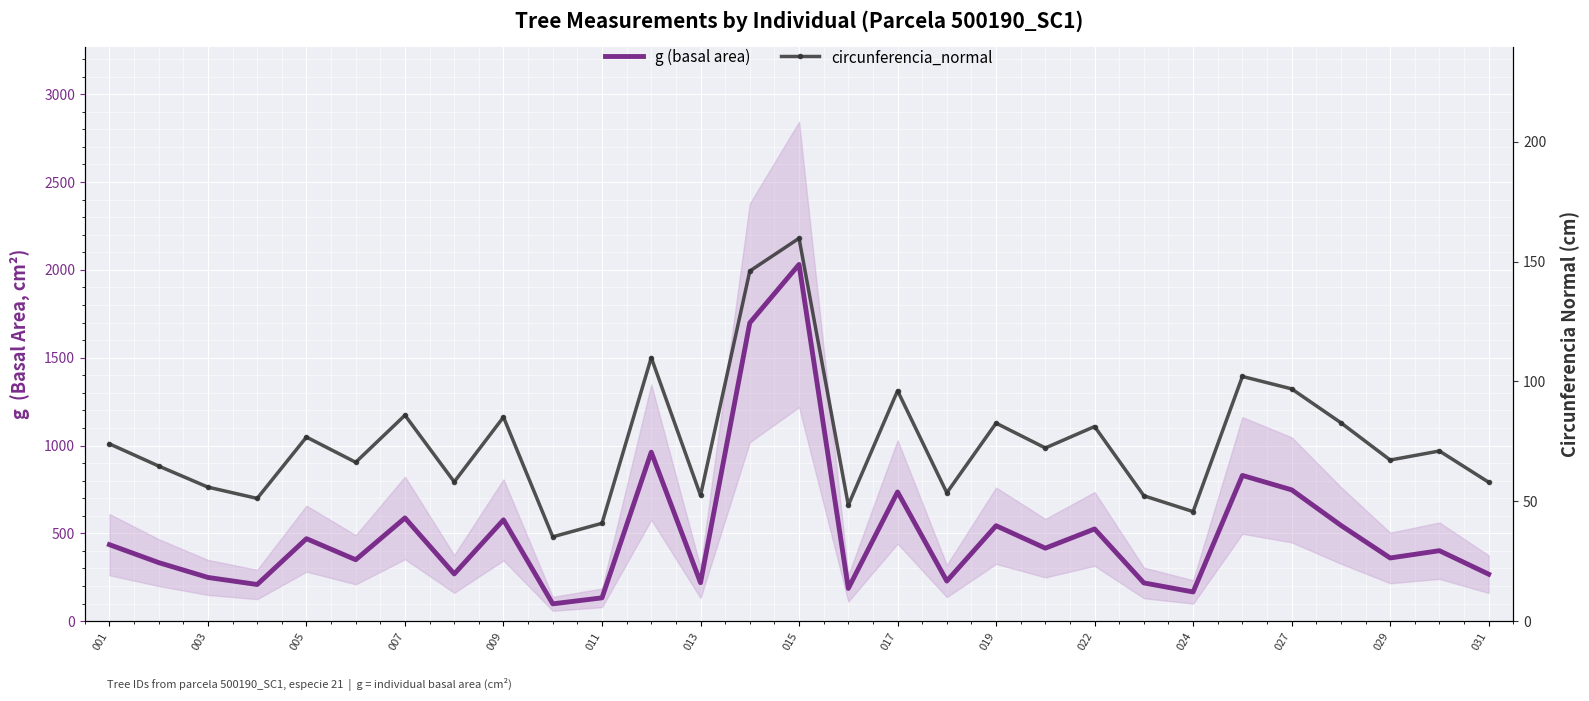

In circunferencia_normal, how many points are higher than both neighbors (excluding endpoints)?

10